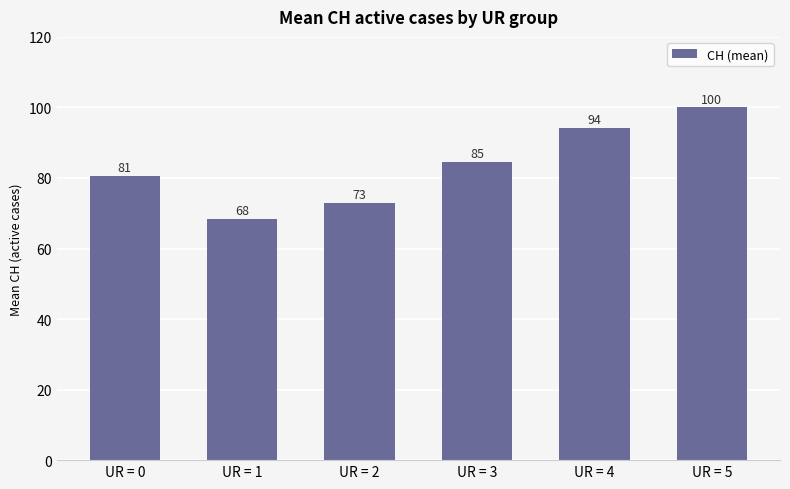

How many bars are there in total?

6